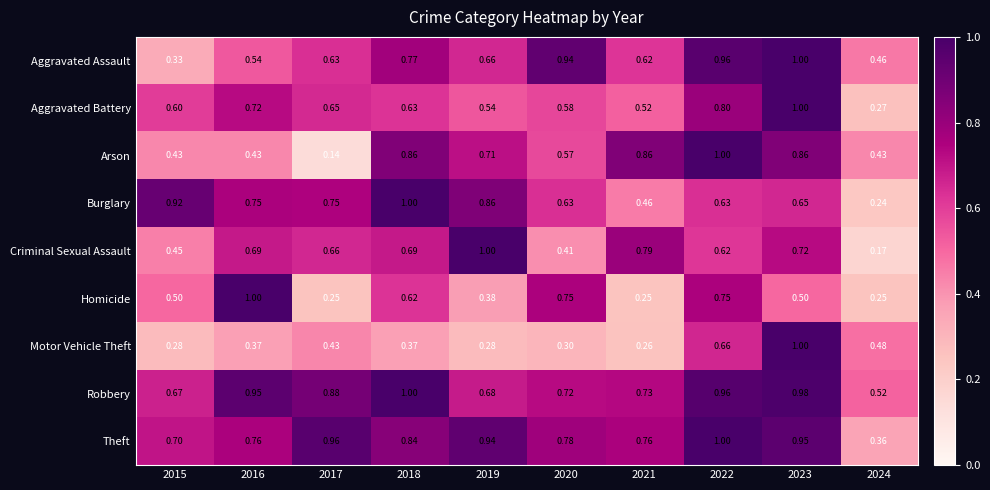

Rank the series at 2021 from highest to lowest value.

Arson, Criminal Sexual Assault, Theft, Robbery, Aggravated Assault, Aggravated Battery, Burglary, Motor Vehicle Theft, Homicide